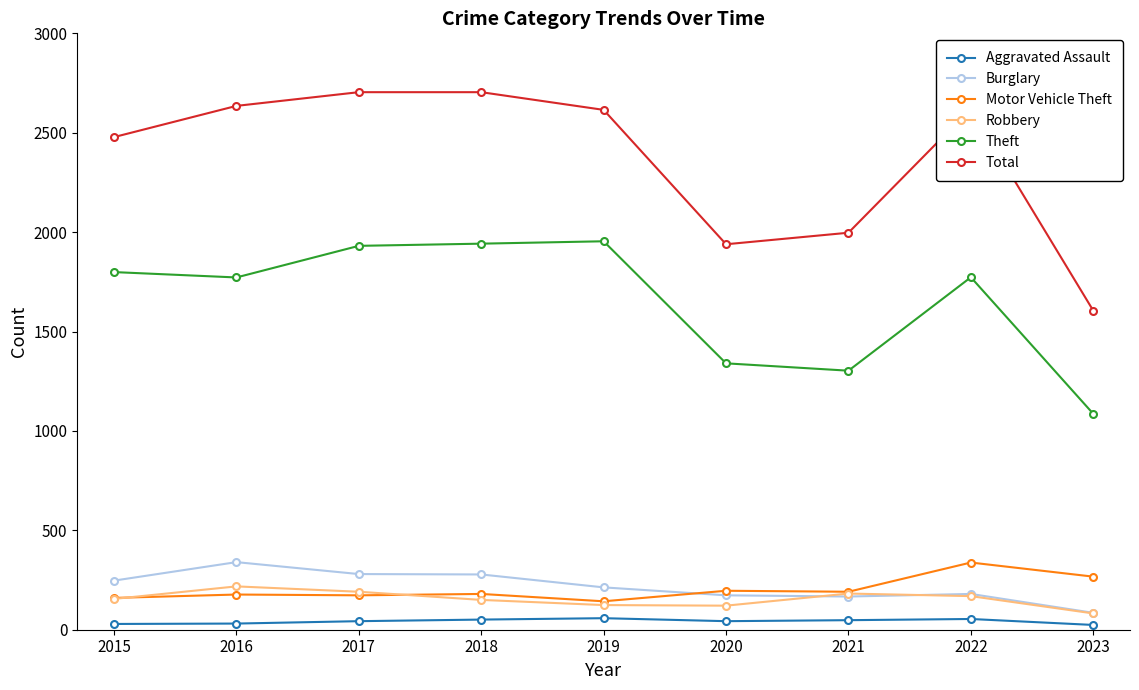

What is the value of the Motor Vehicle Theft point at the 8th from the left?

338